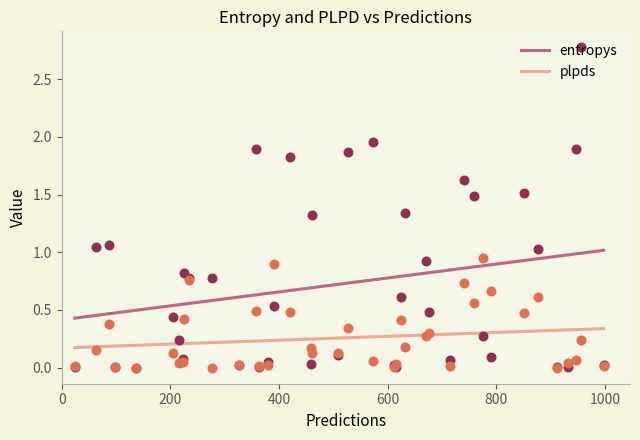

Which series reaches the maximum Y coordinate?

entropys